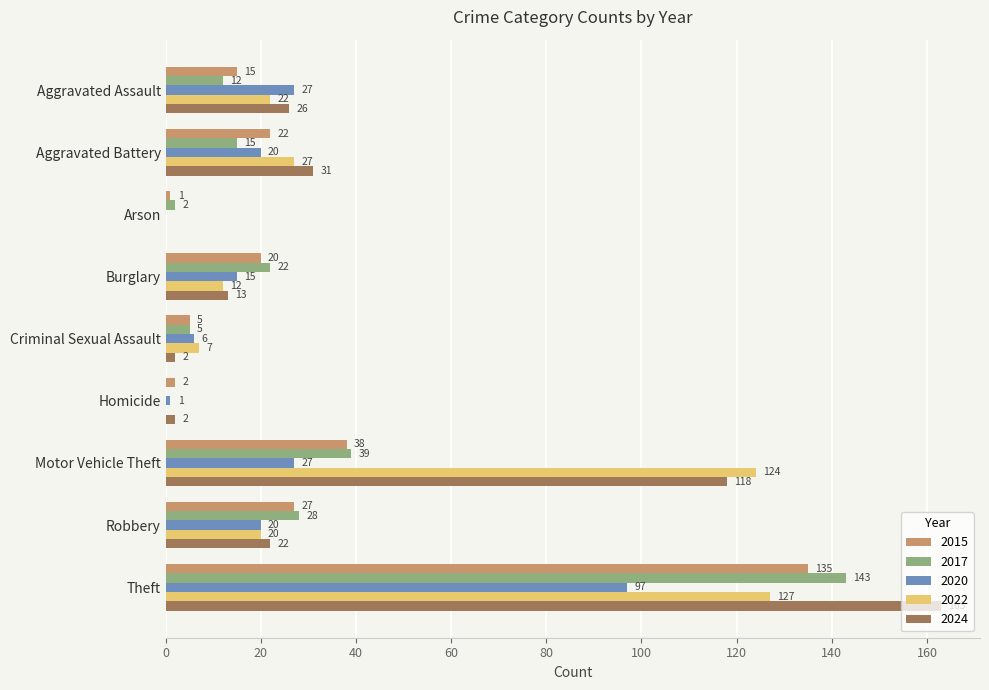

What is the approximate value of 2022 at Motor Vehicle Theft, to the nearest 5?

125